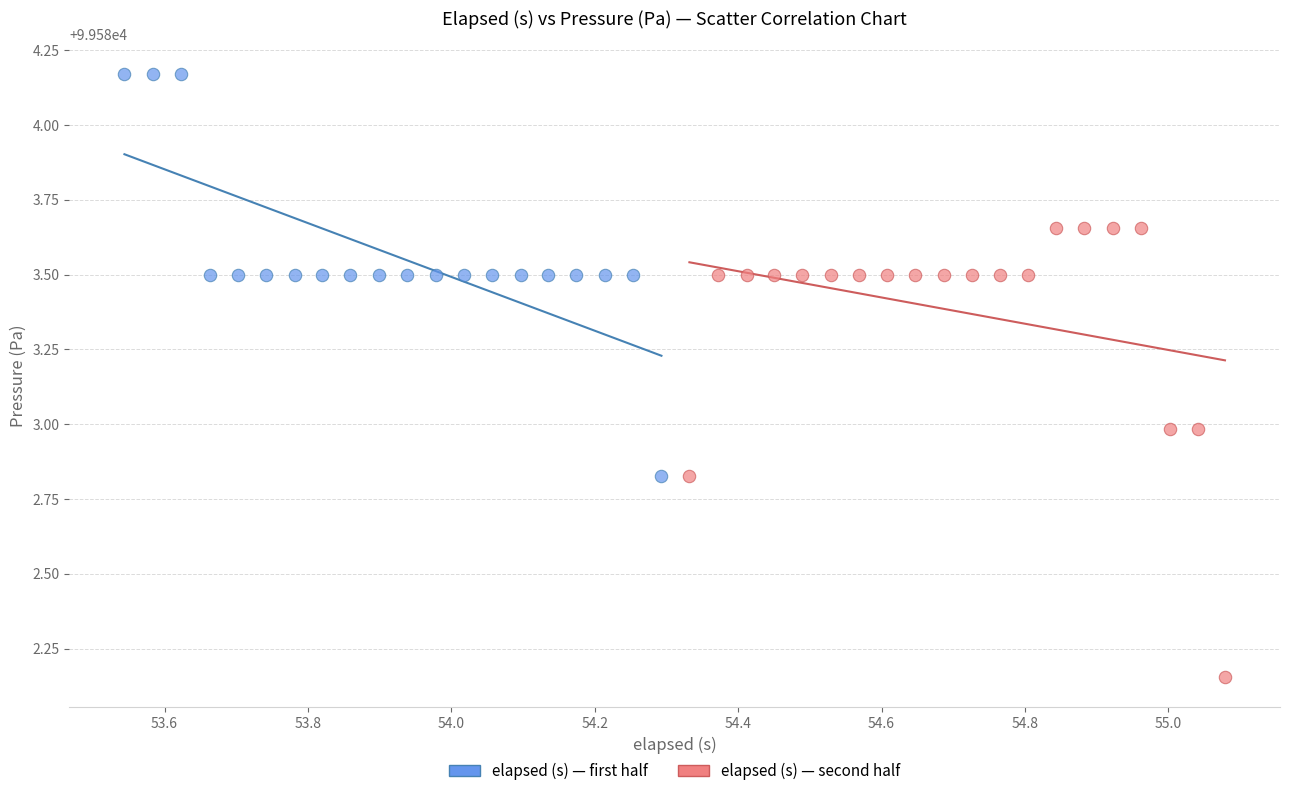

Which series contains the lowest Y value?

elapsed (s) — second half